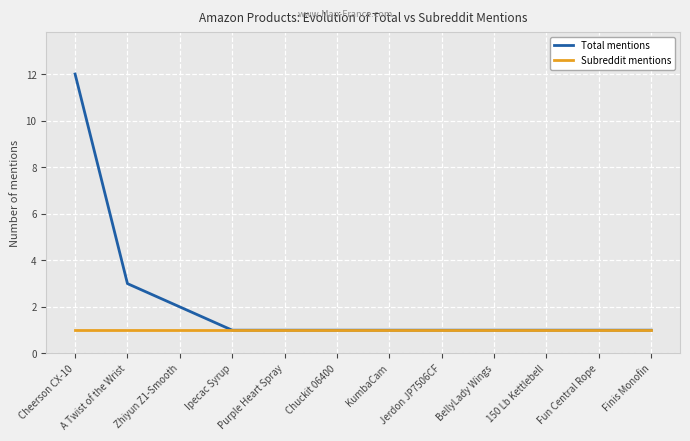

Count the number of categories in the chart.

12